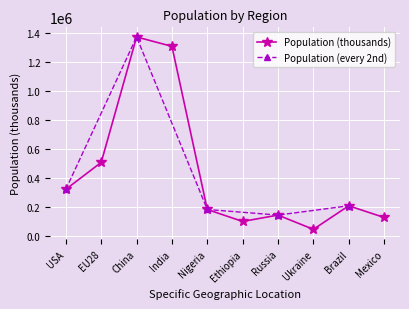

Approximately how many times larger is the value at Mexico compared to USA?

0.4